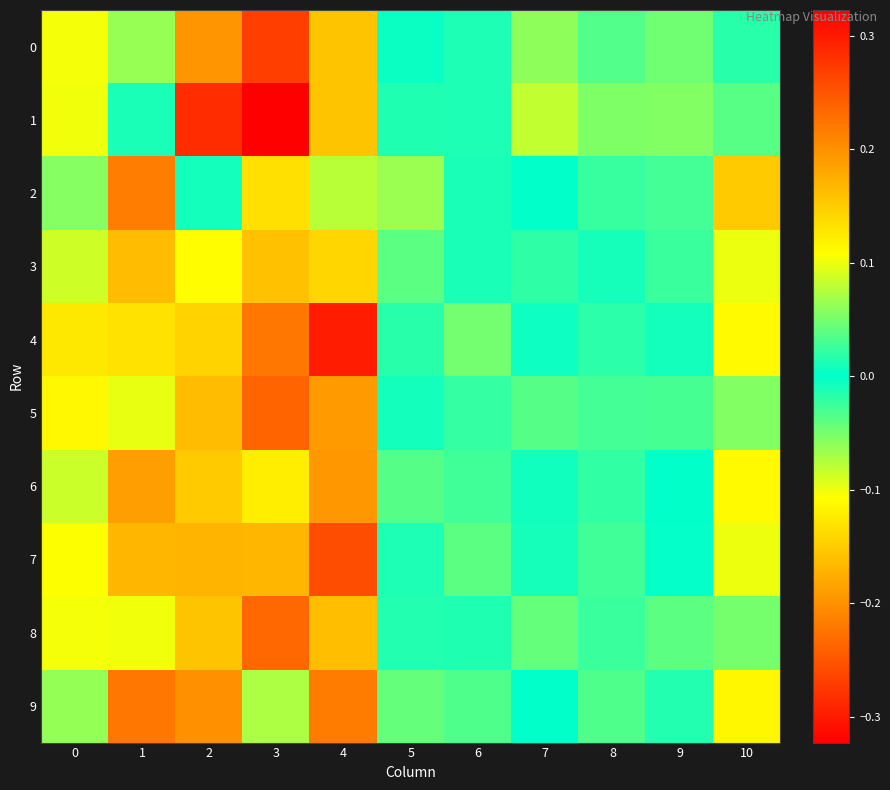

What is the total value across all series at 6?

-0.2